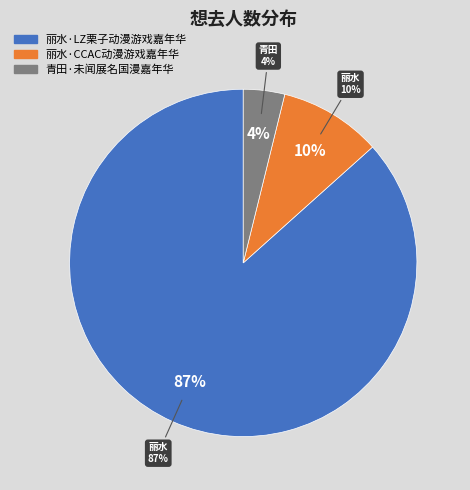

True or false: 丽水·LZ栗子动漫游戏嘉年华 accounts for 87% of the total.

True